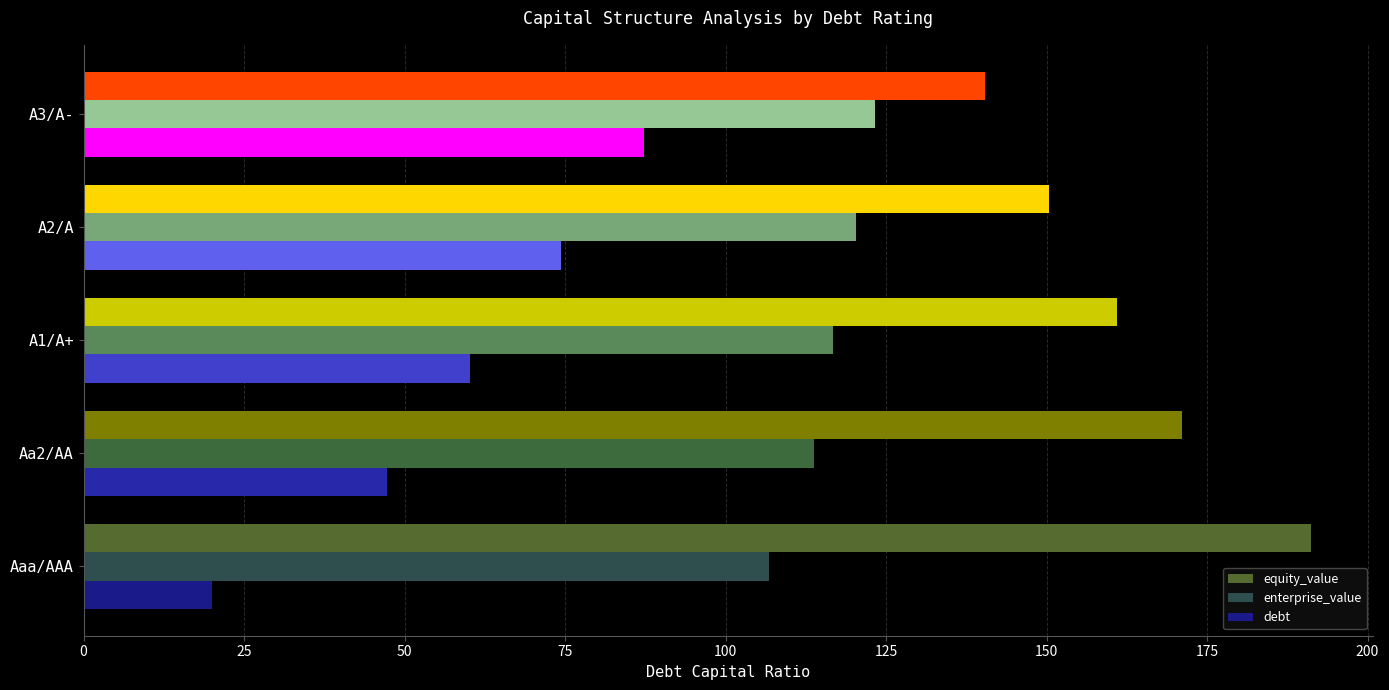

What is the average value of the equity_value series?

162.9